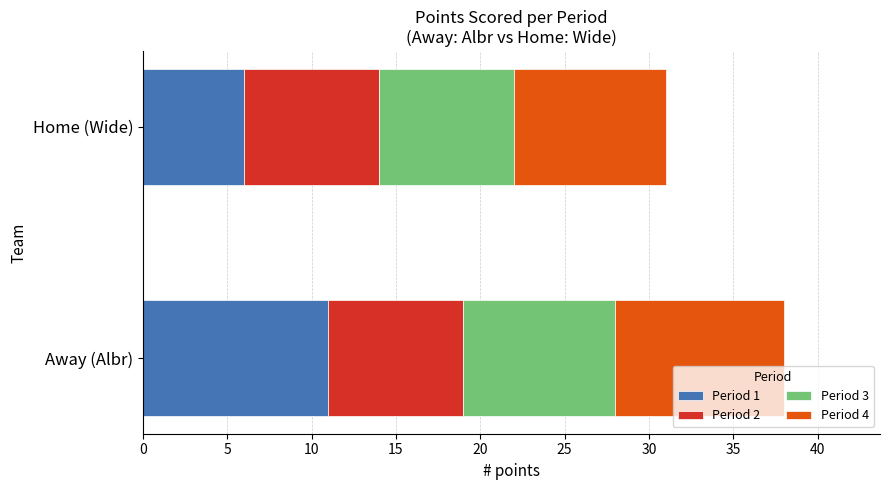

Is it true that Period 1 equals 11 at Away (Albr)?

True